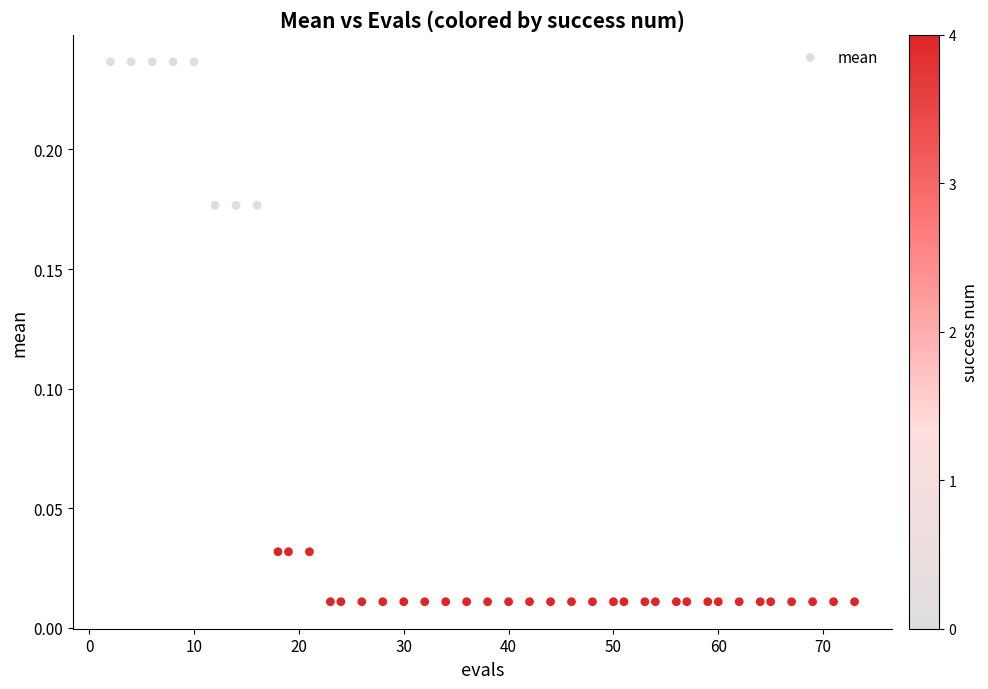

What is the range of X values (max minus min)?

71.0